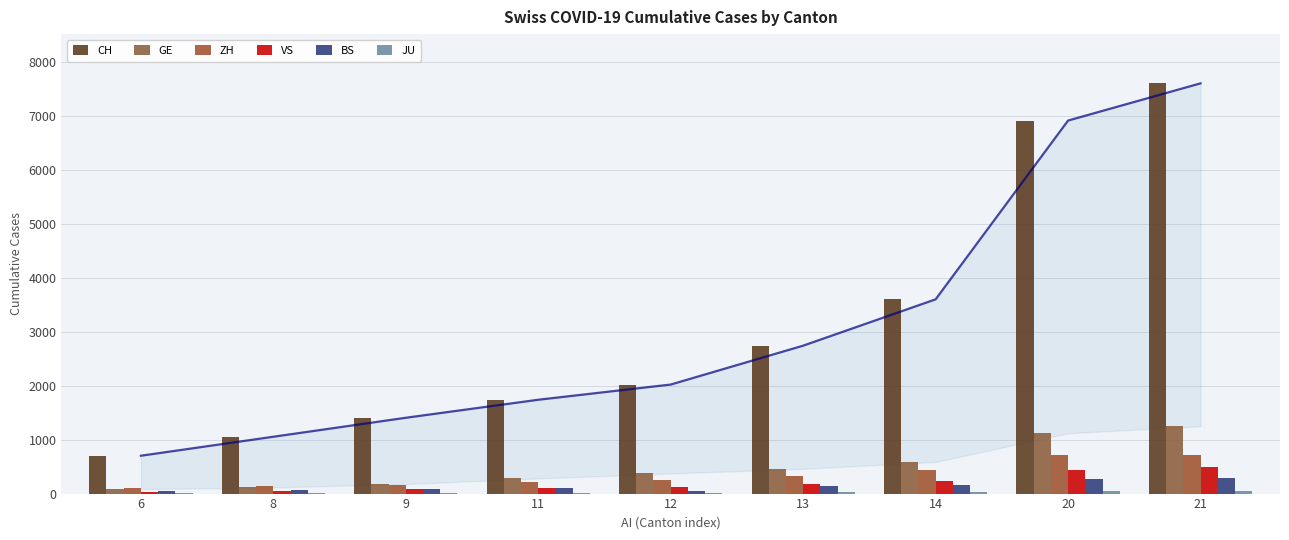

Does the chart contain any negative values?

No